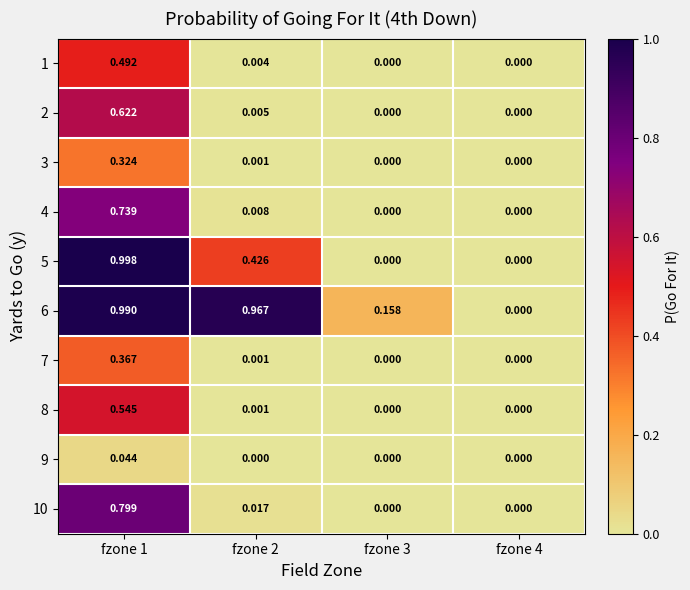

Reading left to right, transcribe all the data shown in this chart.

1: fzone 1=0.5	fzone 2=0.0	fzone 3=0.0	fzone 4=0.0
2: fzone 1=0.6	fzone 2=0.0	fzone 3=0.0	fzone 4=0.0
3: fzone 1=0.3	fzone 2=0.0	fzone 3=0.0	fzone 4=0.0
4: fzone 1=0.7	fzone 2=0.0	fzone 3=0.0	fzone 4=0.0
5: fzone 1=1.0	fzone 2=0.4	fzone 3=0.0	fzone 4=0.0
6: fzone 1=1.0	fzone 2=1.0	fzone 3=0.2	fzone 4=0.0
7: fzone 1=0.4	fzone 2=0.0	fzone 3=0.0	fzone 4=0.0
8: fzone 1=0.5	fzone 2=0.0	fzone 3=0.0	fzone 4=0.0
9: fzone 1=0.0	fzone 2=0.0	fzone 3=0.0	fzone 4=0.0
10: fzone 1=0.8	fzone 2=0.0	fzone 3=0.0	fzone 4=0.0